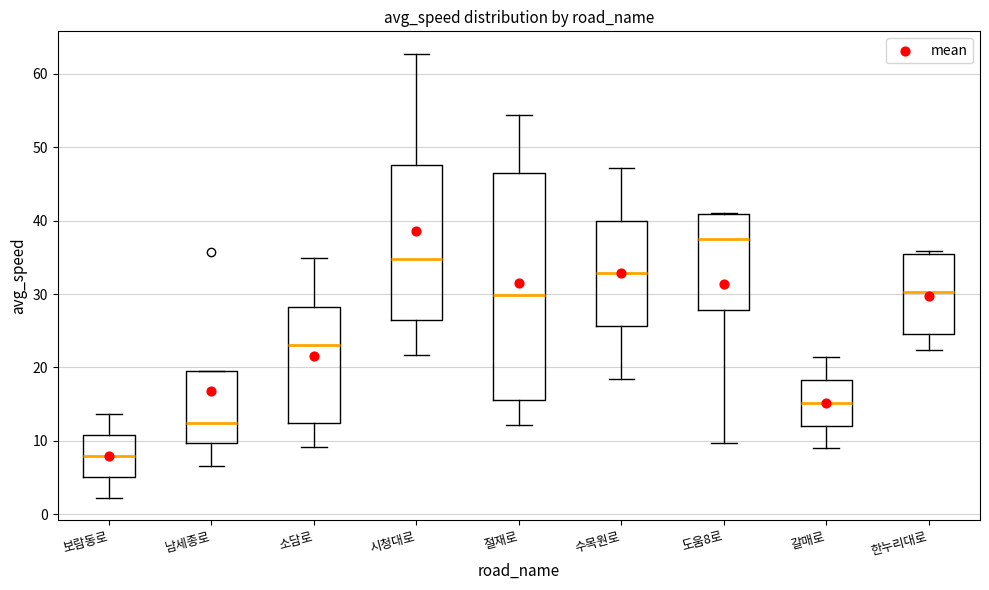

Where is the lower edge of the box for 한누리대로 on the y-axis? The values are not printed on the chart, so give them approximately, as read against the axis.

25